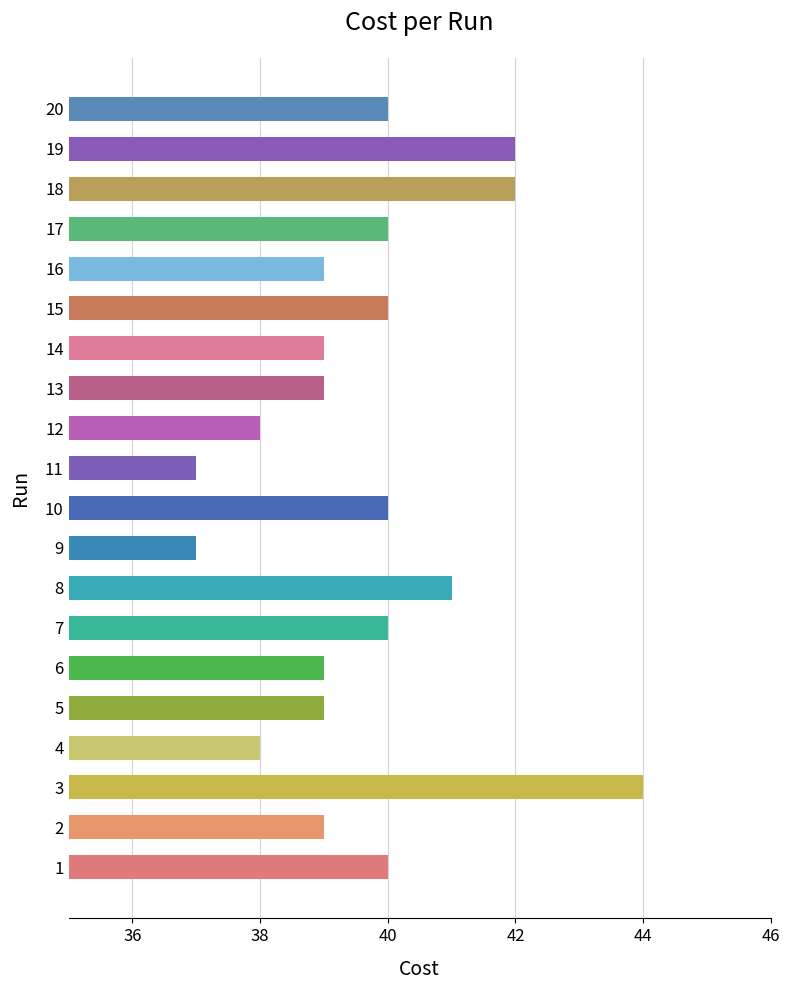

Reading top to bottom, what are all the values shown in this chart?

40.0	42.0	42.0	40.0	39.0	40.0	39.0	39.0	38.0	37.0	40.0	37.0	41.0	40.0	39.0	39.0	38.0	44.0	39.0	40.0